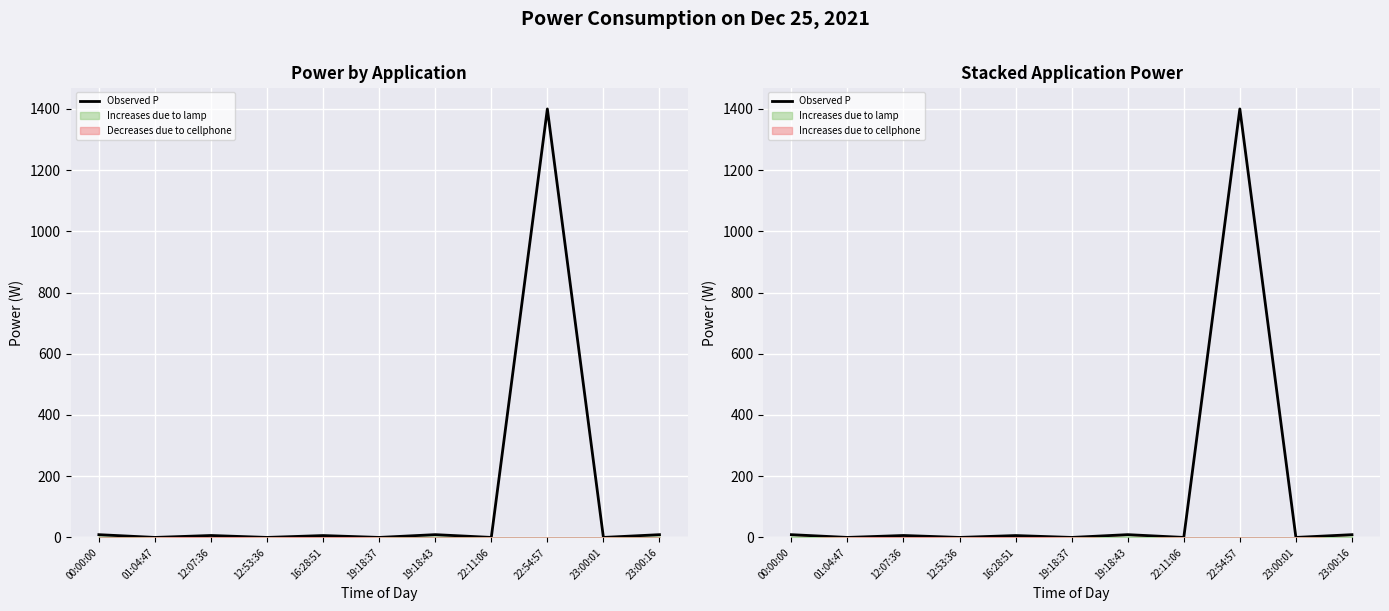

What is the sum of all values?

1439.1